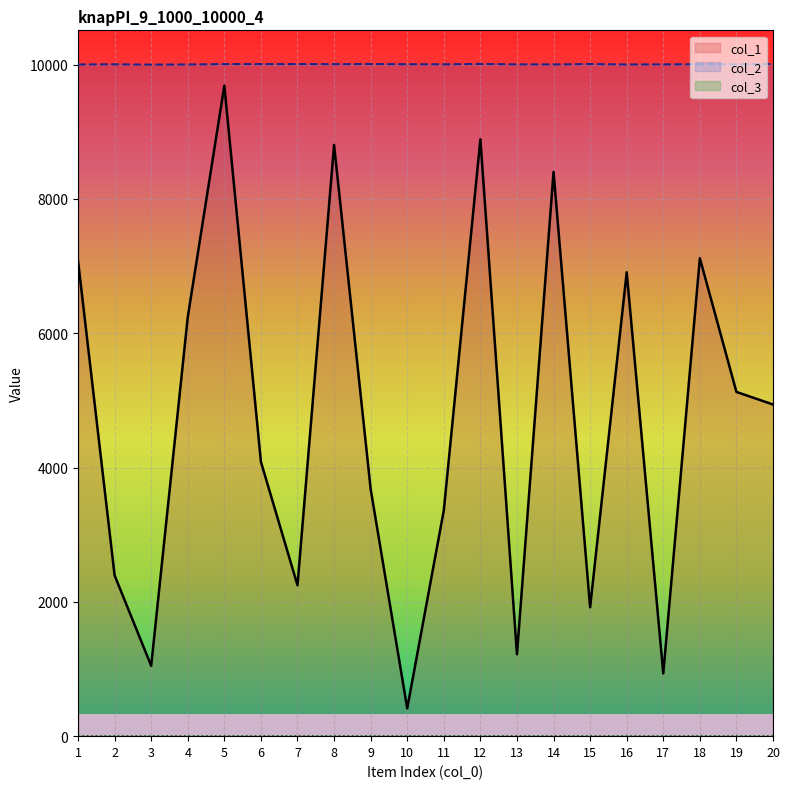

What is the sum of all col_1 values?

94494